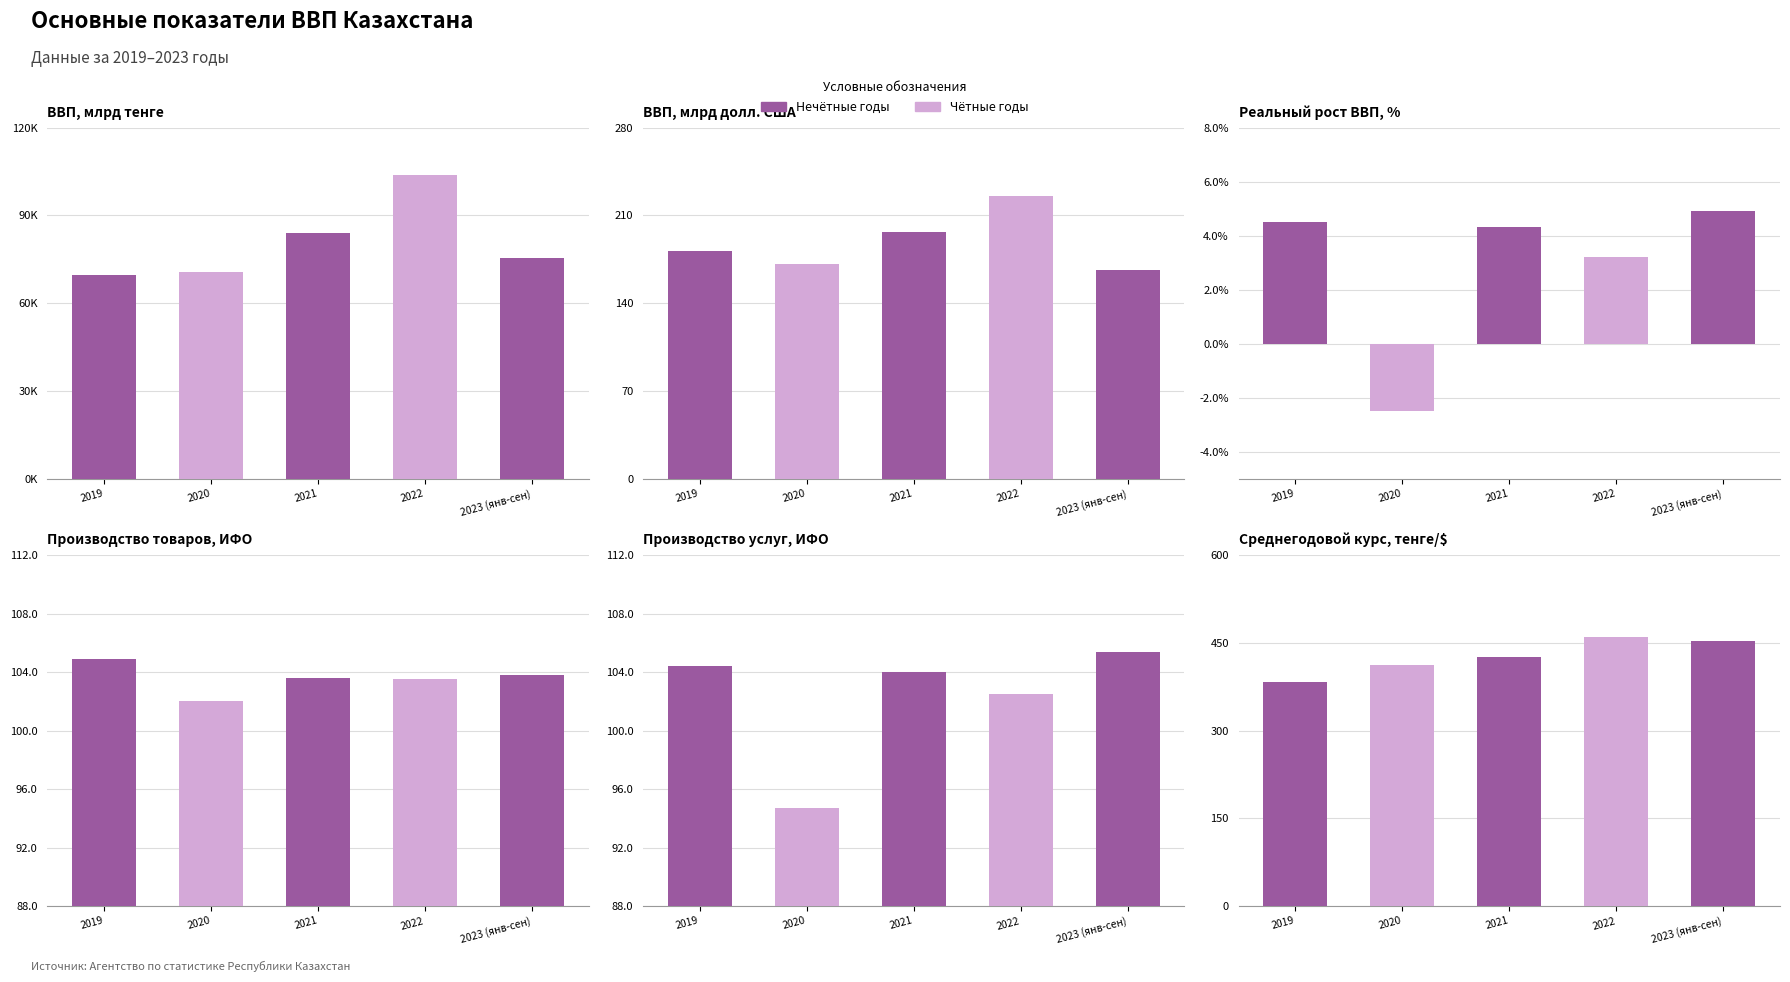

How many groups of bars are there?

5